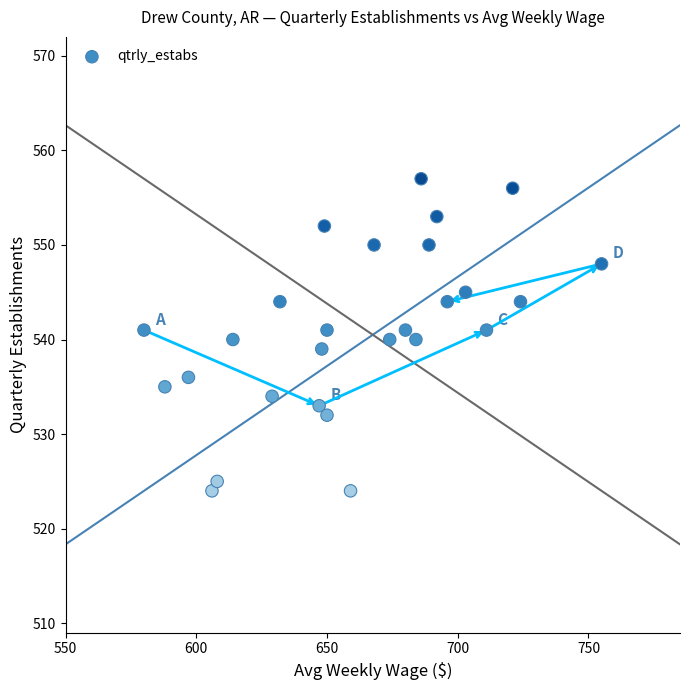

What is the range of X values (max minus min)?

175